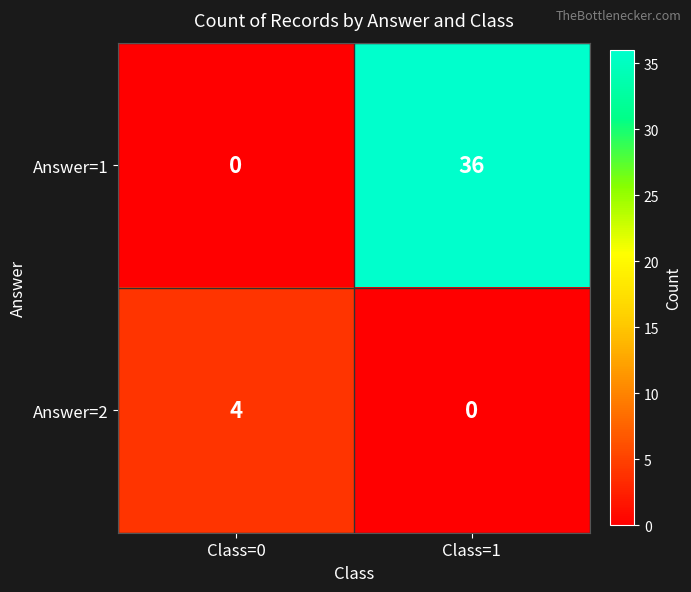

What is the highest value of the Answer=1 series?

36